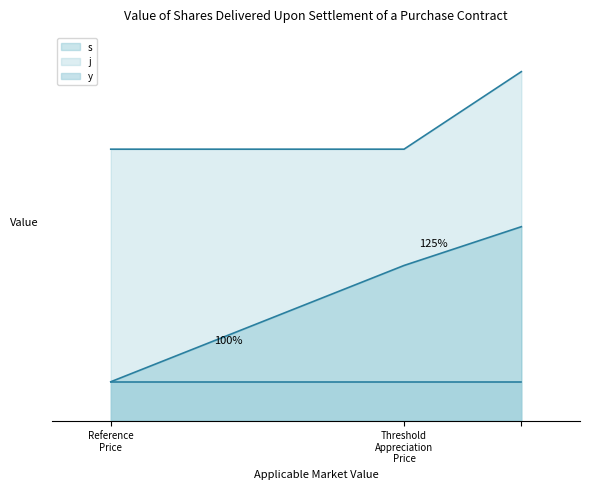

What is the value of the j point at the 2nd from the left?

7